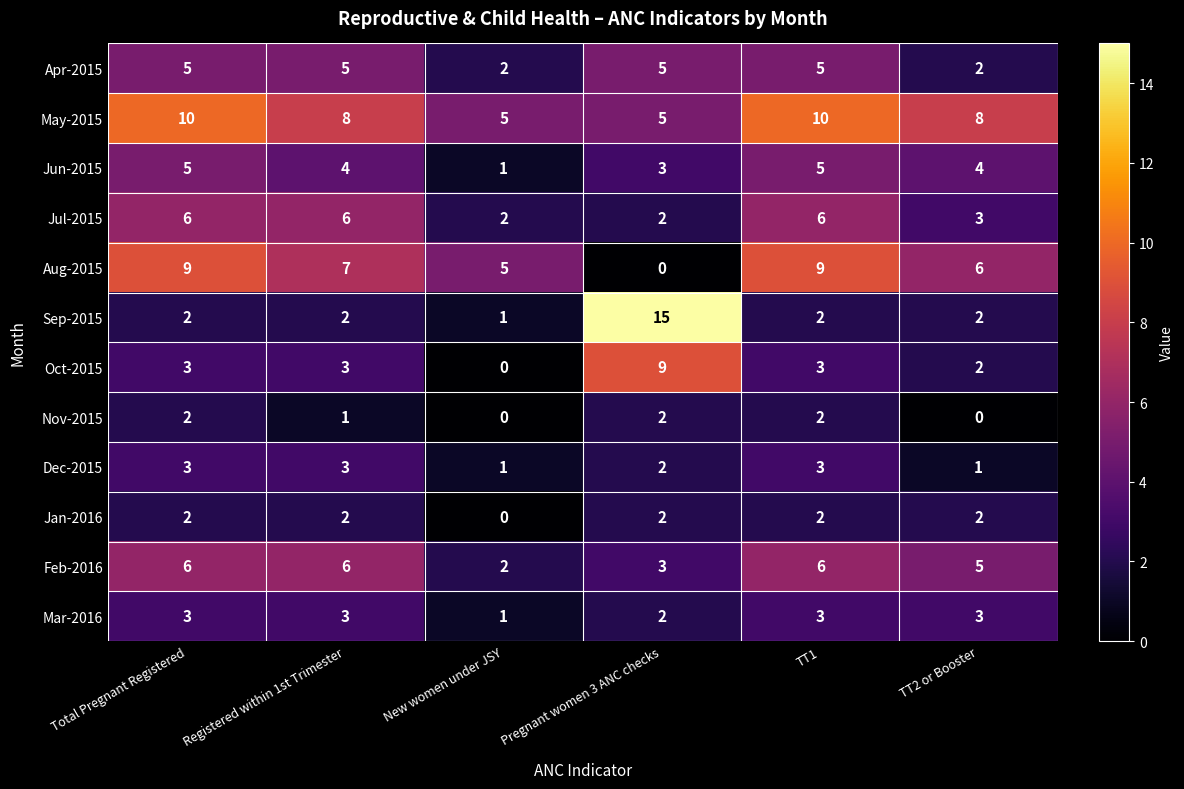

What is the sum of all Apr-2015 values?

24